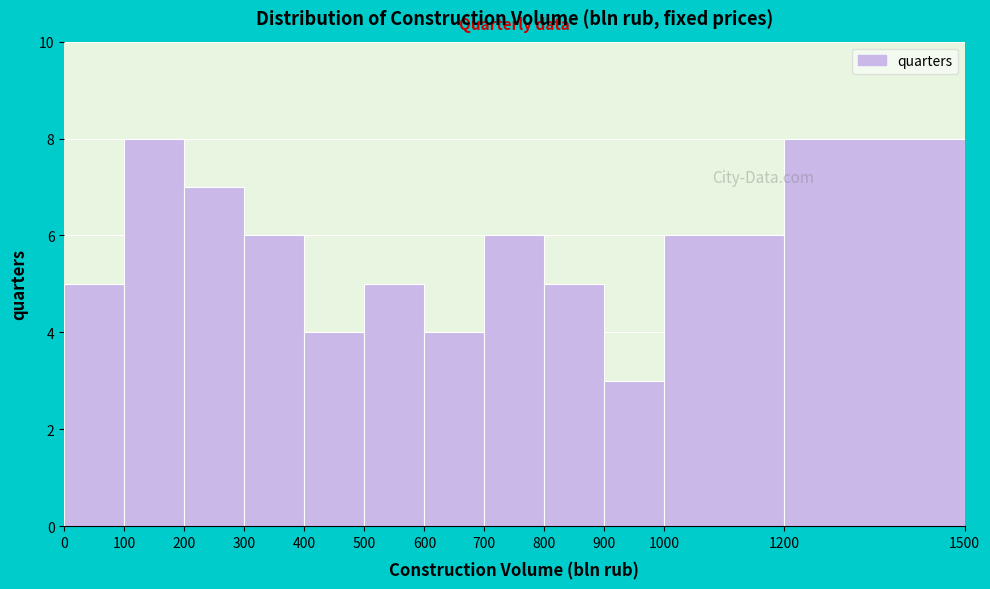

What is the height of the bar covering 1200 to 1500 on the x-axis? The values are not printed on the chart, so give them approximately, as read against the axis.

8